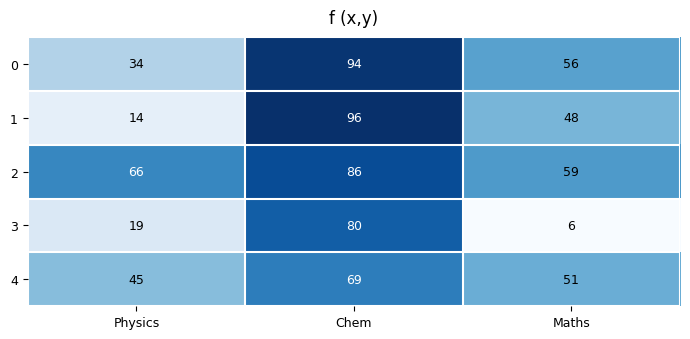

True or false: 4 has a value of 35 at Chem.

False